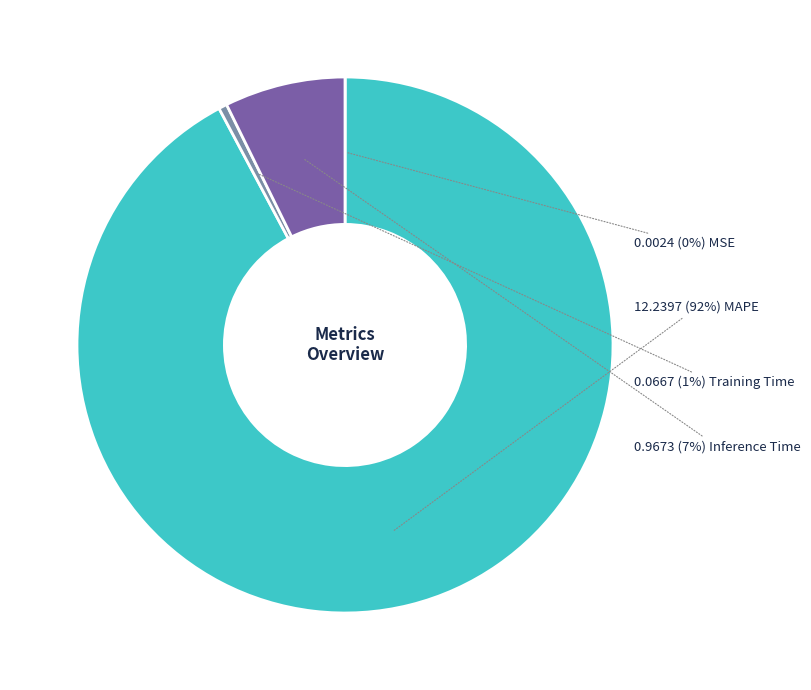

To the nearest percent, what is the average slice percentage?

25%